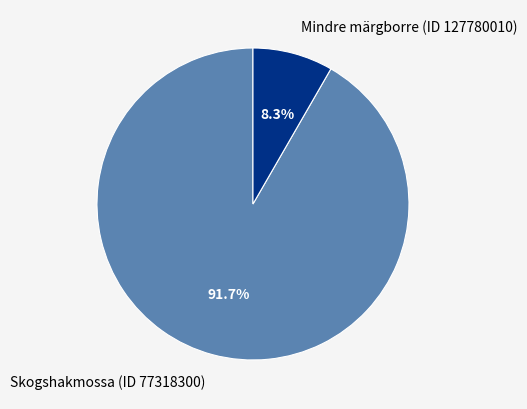

Count the number of slices in the pie.

2